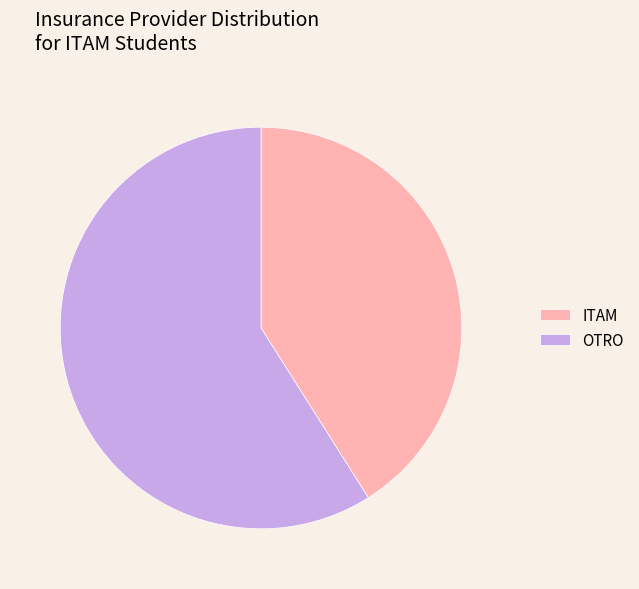

Combined, do OTRO and ITAM account for over 50%?

Yes